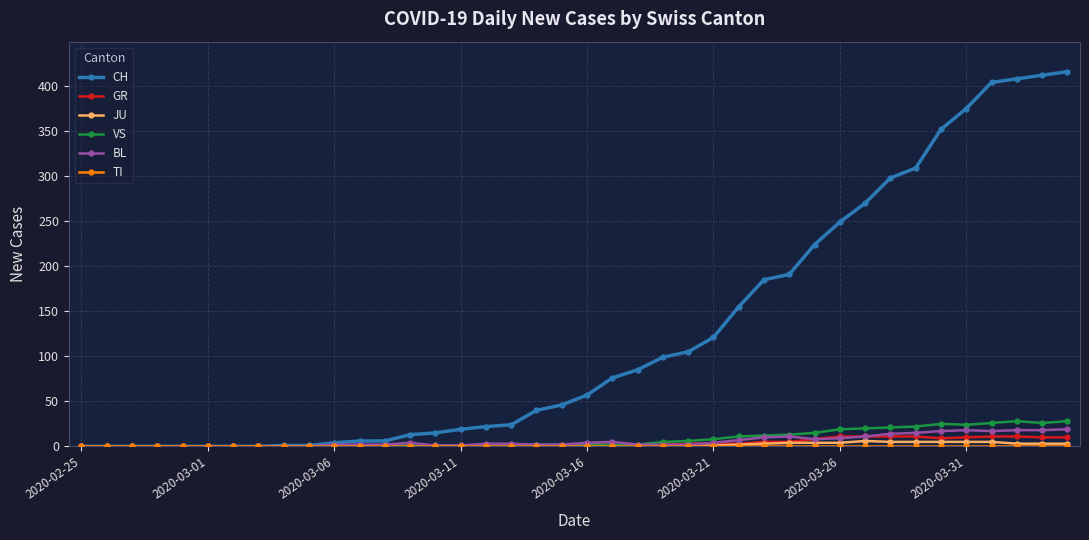

Does the chart have visible grid lines?

Yes